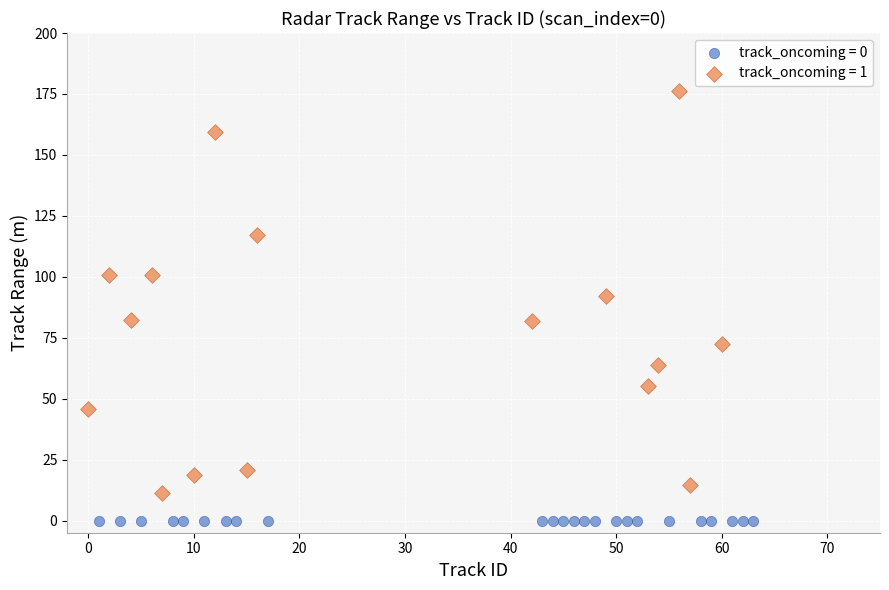

Which series contains the lowest Y value?

track_oncoming = 0